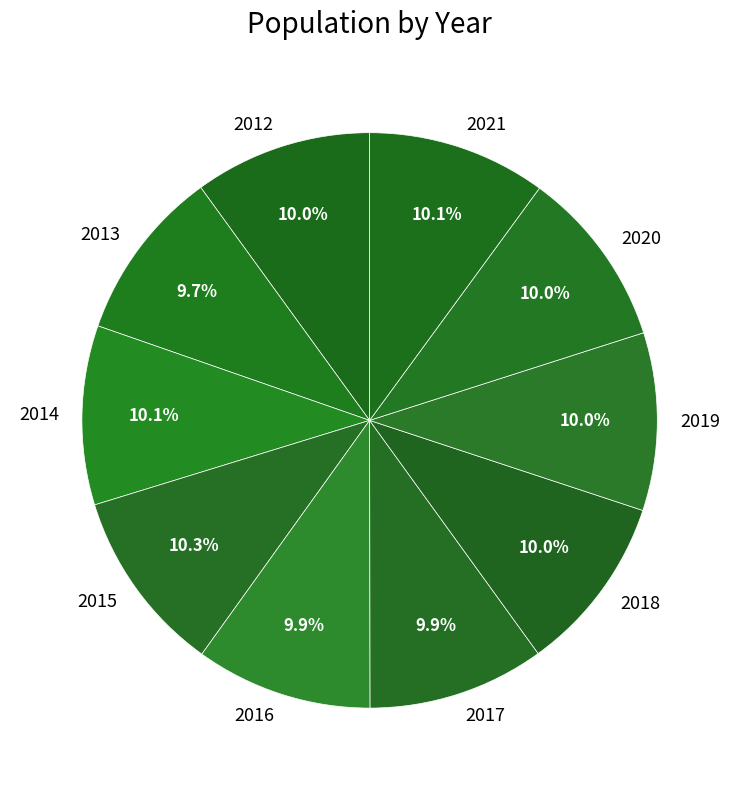

To the nearest percent, what is the average slice percentage?

10%